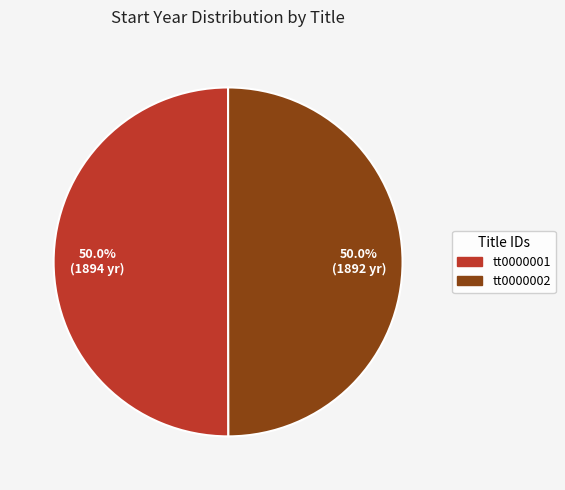

What is the total percentage of tt0000002 and tt0000001?

100.0%